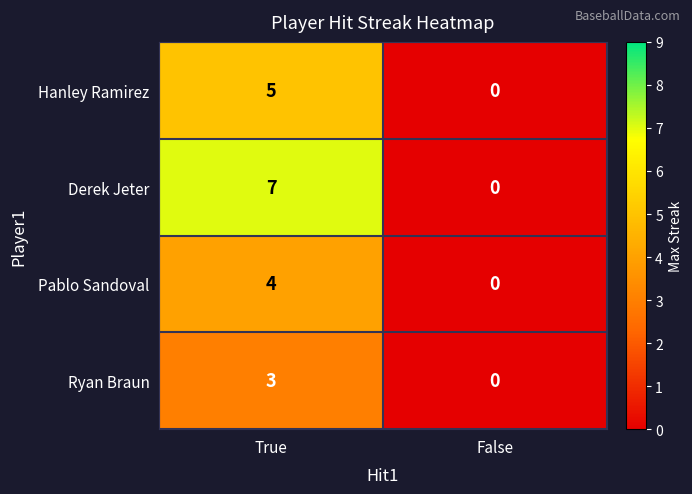

What is the greatest value displayed?

7